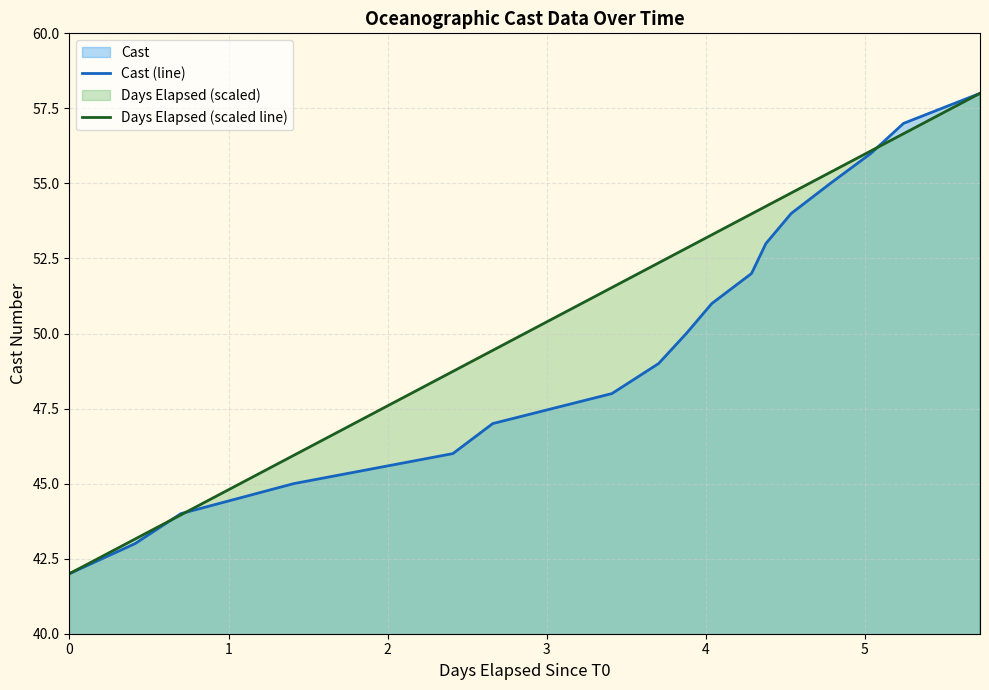

Which series has the widest spread of values?

Cast (line)